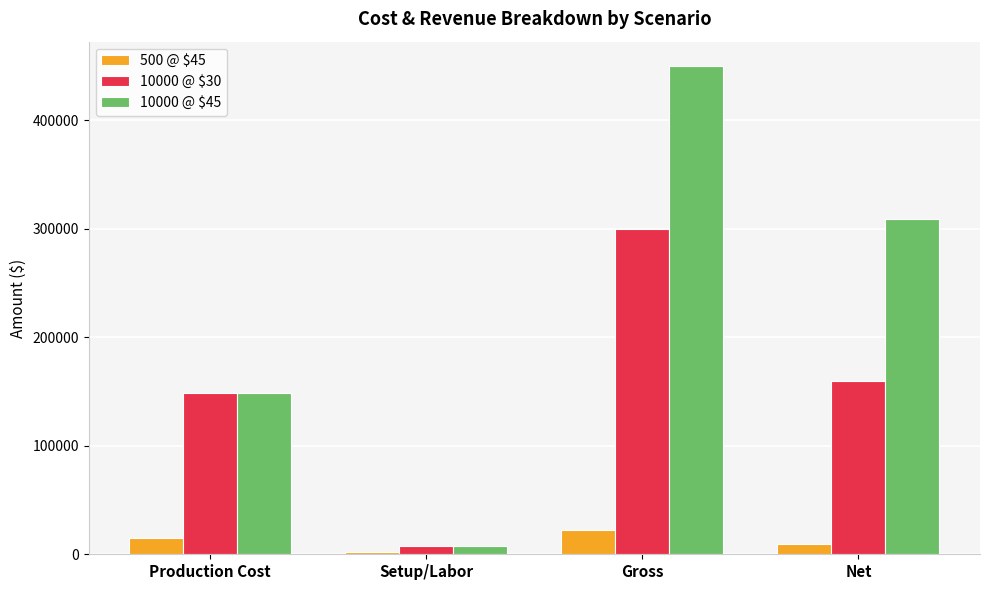

Which series has the widest spread of values?

10000 @ $45